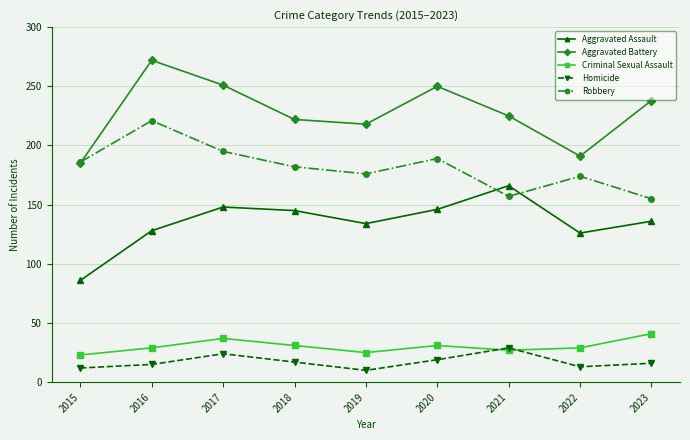

What is the value of the Robbery point at the 1st from the left?

186